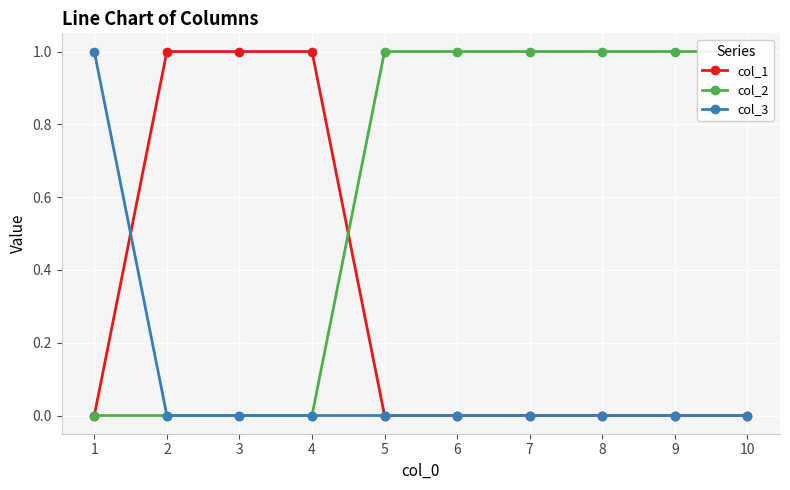

Reading right to left, transcribe all the data shown in this chart.

col_1: 0	0	0	0	0	0	1	1	1	0
col_2: 1	1	1	1	1	1	0	0	0	0
col_3: 0	0	0	0	0	0	0	0	0	1